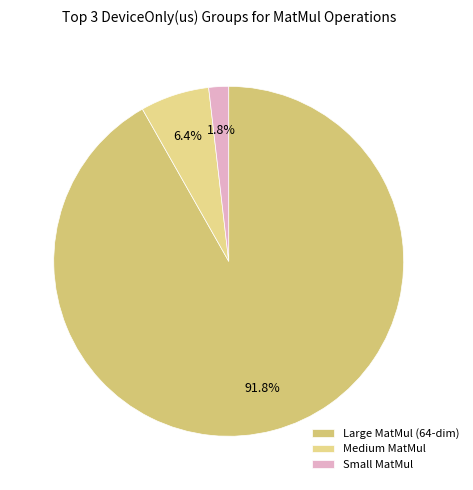

Count the number of slices in the pie.

3